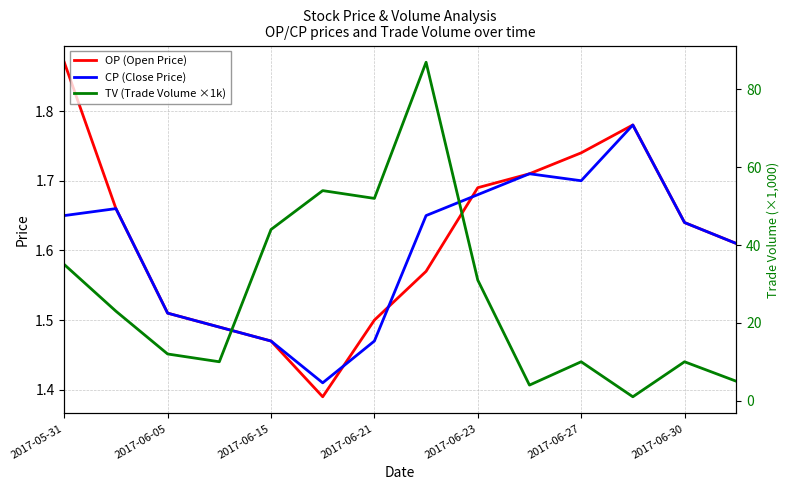

Which category has the highest value in the OP (Open Price) series?

2017-05-31